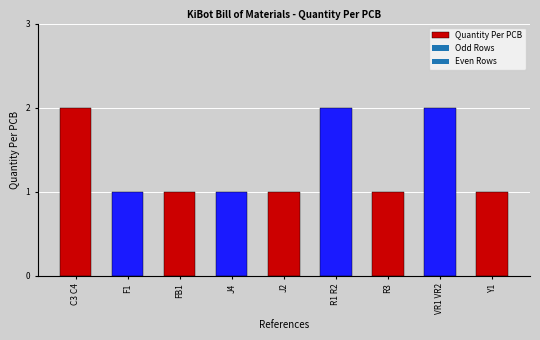

True or false: the data shows 2 at VR1 VR2.

True